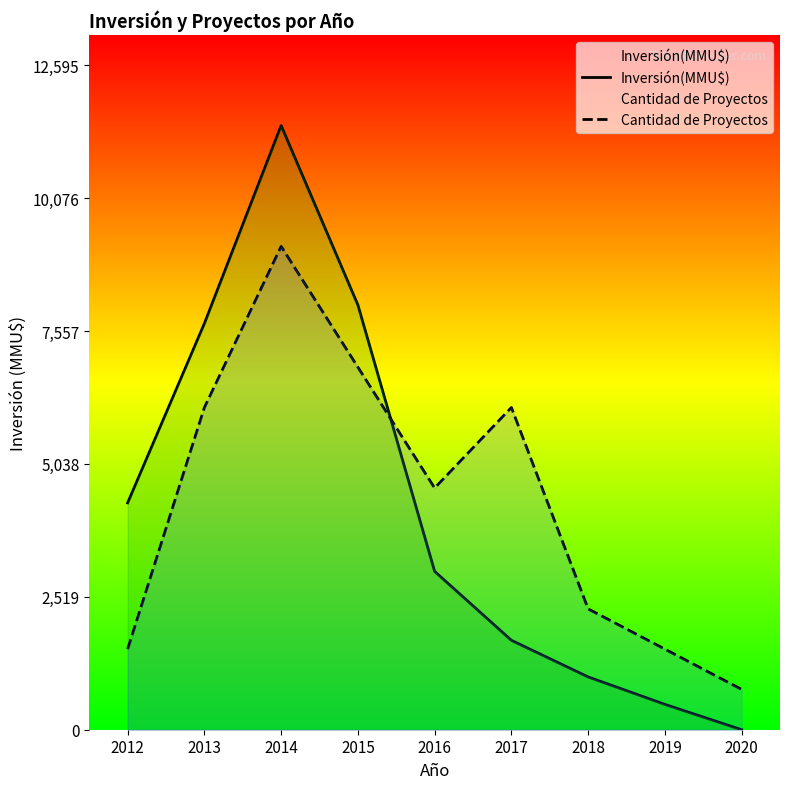

What is the difference between the Cantidad de Proyectos values at 2013 and 2014?

3053.3